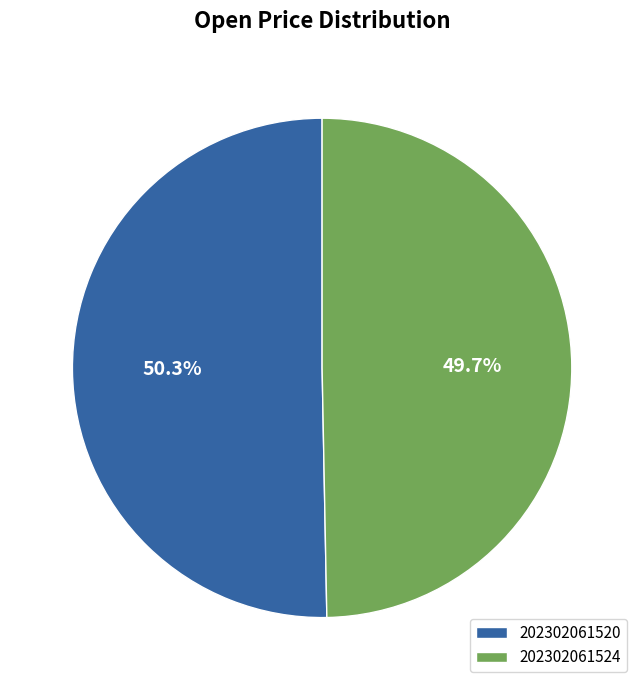

To the nearest percent, what is the difference between the largest and smallest slice percentages?

1%